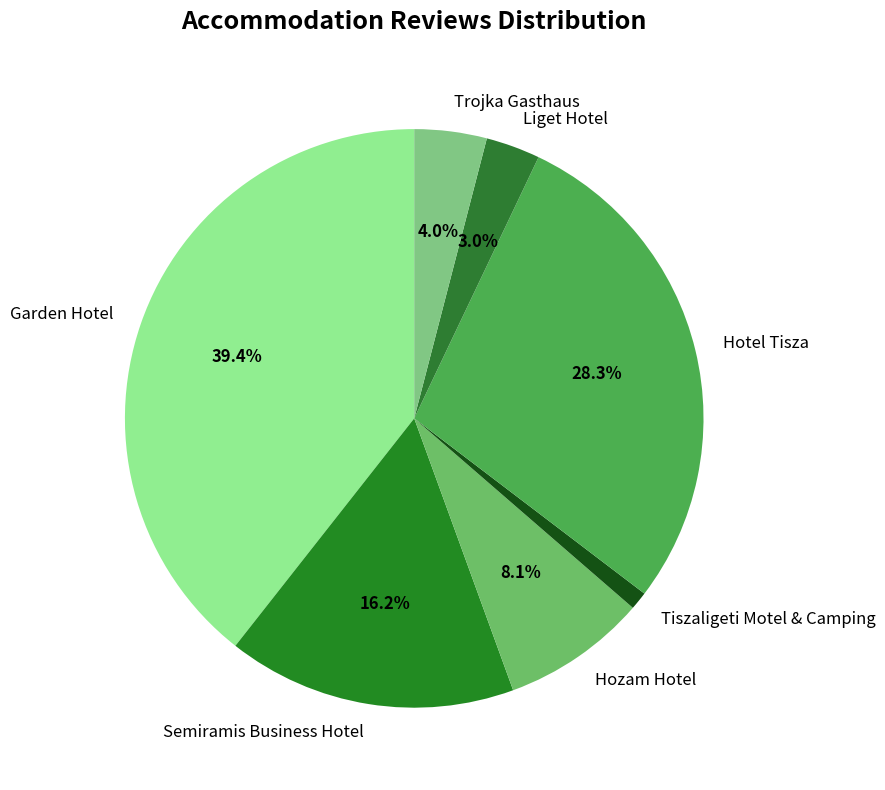

What percentage is NOT represented by Hotel Tisza?

71.7%